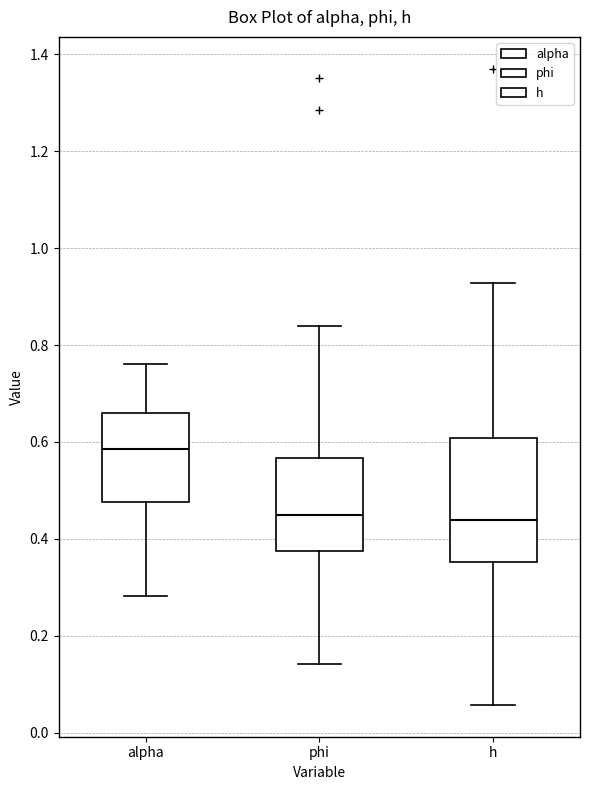

Comparing the boxes themselves (not the whiskers), which one is the tallest?

h